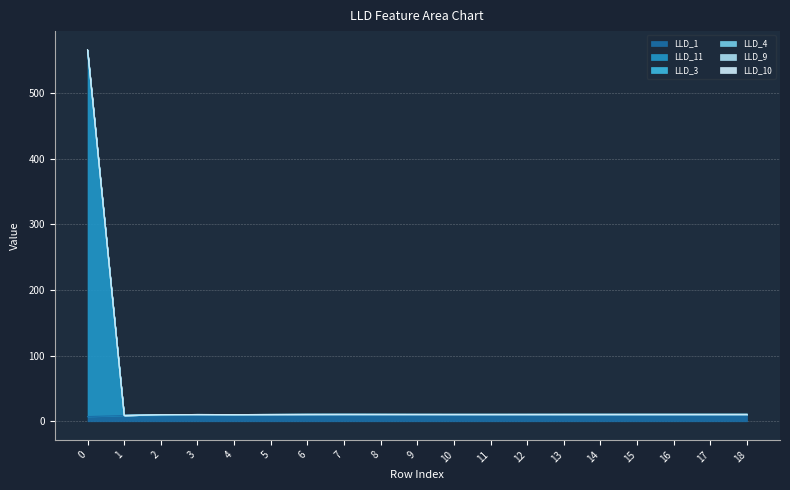

Reading left to right, extract all data points from this chart.

LLD_1: 0=7.2	1=8.8	2=9.1	3=9.7	4=10.0	5=10.0	6=9.8	7=9.8	8=9.7	9=9.8	10=9.8	11=9.8	12=9.9	13=9.9	14=9.9	15=9.9	16=9.9	17=9.9	18=9.9
LLD_11: 0=565.8	1=8.9	2=9.9	3=10.3	4=10.2	5=10.4	6=10.5	7=10.5	8=10.5	9=10.5	10=10.5	11=10.5	12=10.5	13=10.5	14=10.5	15=10.5	16=10.5	17=10.5	18=10.5
LLD_3: 0=565.6	1=8.9	2=9.9	3=10.3	4=10.2	5=10.4	6=10.5	7=10.5	8=10.5	9=10.5	10=10.5	11=10.5	12=10.5	13=10.5	14=10.5	15=10.5	16=10.5	17=10.5	18=10.5
LLD_4: 0=565.4	1=8.9	2=9.9	3=10.3	4=10.2	5=10.4	6=10.5	7=10.5	8=10.5	9=10.5	10=10.5	11=10.5	12=10.5	13=10.5	14=10.5	15=10.5	16=10.5	17=10.5	18=10.5
LLD_9: 0=564.6	1=8.9	2=9.9	3=10.3	4=10.2	5=10.4	6=10.5	7=10.5	8=10.5	9=10.5	10=10.5	11=10.5	12=10.5	13=10.5	14=10.5	15=10.5	16=10.5	17=10.5	18=10.5
LLD_10: 0=564.1	1=8.9	2=9.9	3=10.3	4=10.2	5=10.4	6=10.5	7=10.5	8=10.5	9=10.5	10=10.5	11=10.5	12=10.5	13=10.5	14=10.5	15=10.5	16=10.5	17=10.5	18=10.5